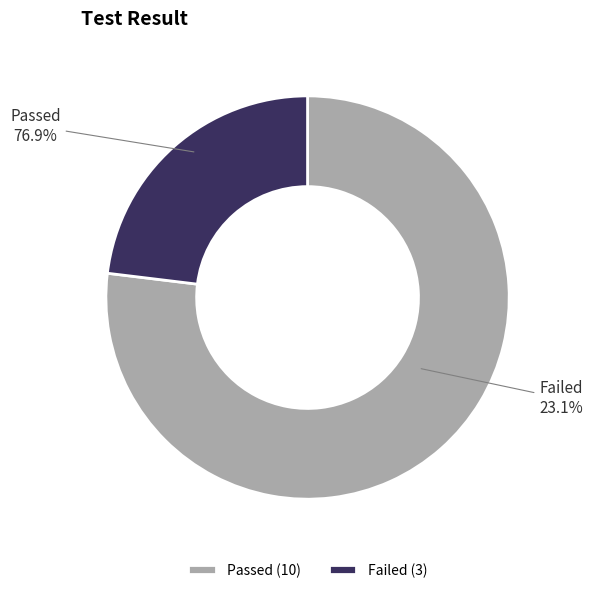

Combined, what portion of the pie is Passed and Failed?

100.0%